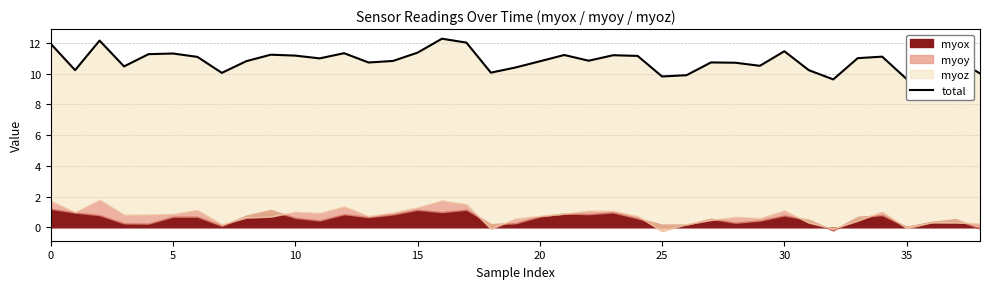

What is the change in value from 25 to 16?

+1.0